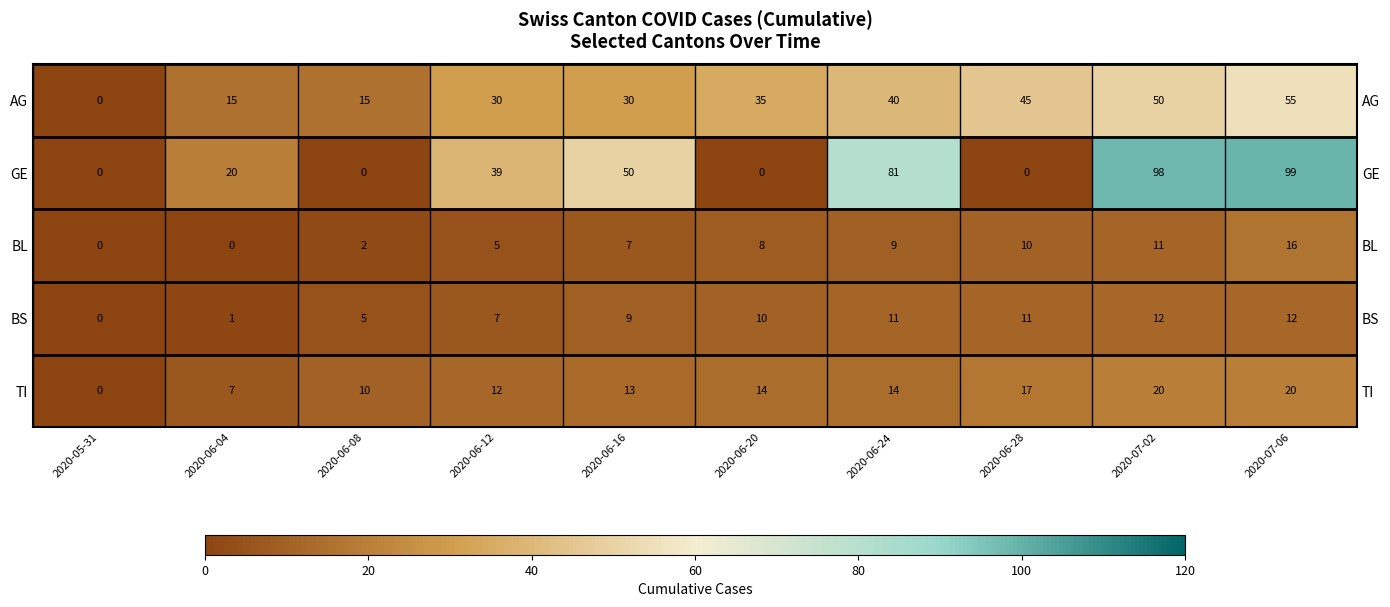

What value does the TI series have at 2020-06-20?

14